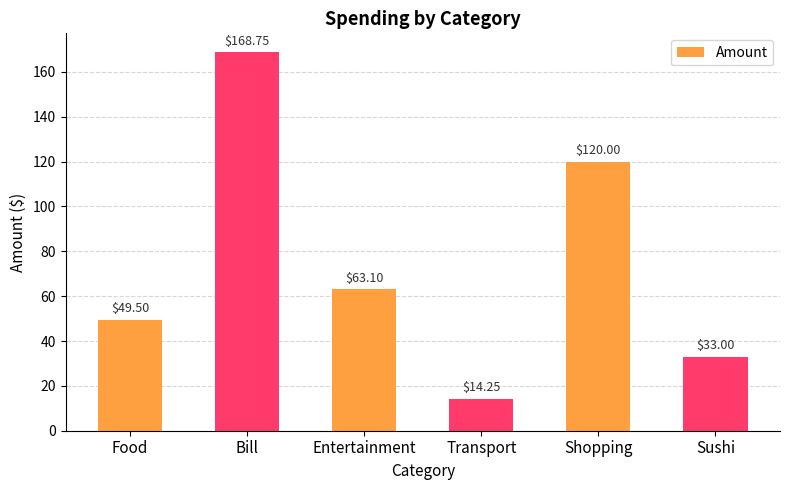

Is it true that the value at Entertainment is 21.7?

False